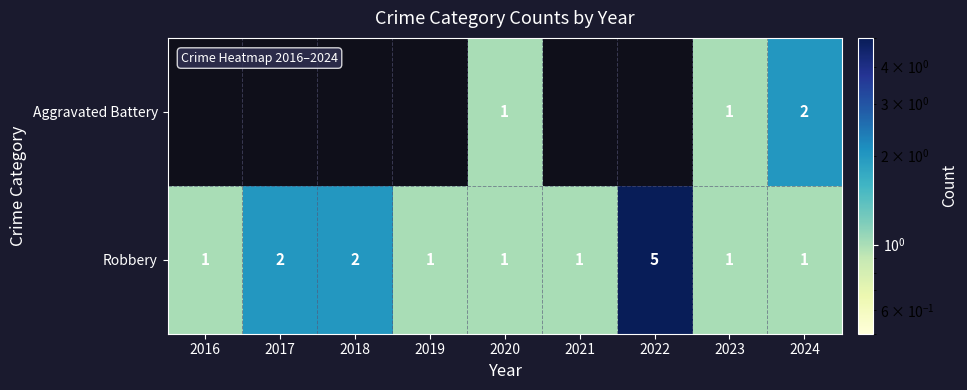

What is the sum of the Robbery values at 2016 and 2018?

3